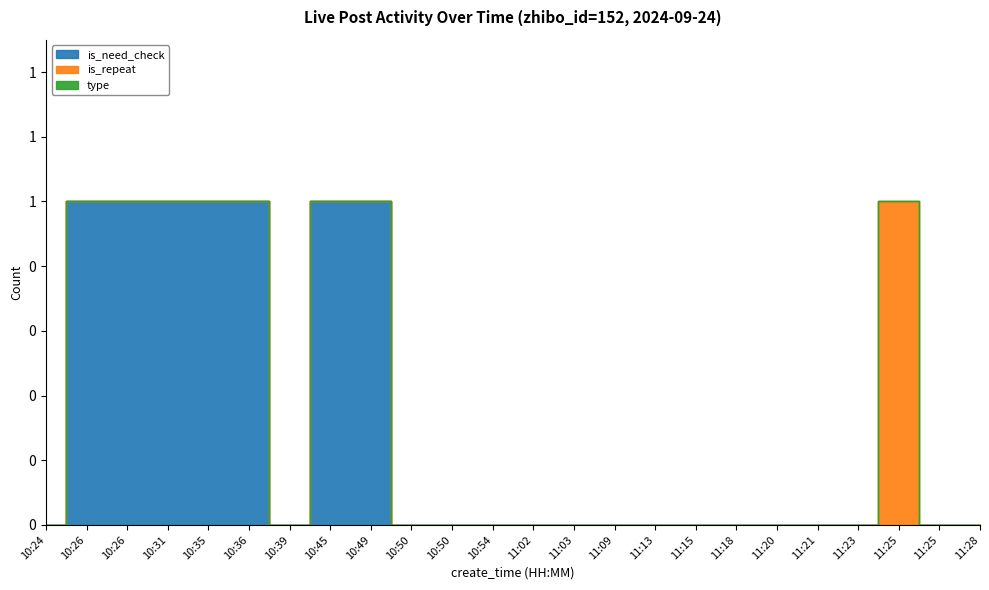

Reading left to right, transcribe all the data shown in this chart.

is_need_check: 10:24=0	10:26=1	10:26=1	10:31=1	10:35=1	10:36=1	10:39=0	10:45=1	10:49=1	10:50=0	10:50=0	10:54=0	11:02=0	11:03=0	11:09=0	11:13=0	11:15=0	11:18=0	11:20=0	11:21=0	11:23=0	11:25=0	11:25=0	11:28=0
is_repeat: 10:24=0	10:26=0	10:26=0	10:31=0	10:35=0	10:36=0	10:39=0	10:45=0	10:49=0	10:50=0	10:50=0	10:54=0	11:02=0	11:03=0	11:09=0	11:13=0	11:15=0	11:18=0	11:20=0	11:21=0	11:23=0	11:25=1	11:25=0	11:28=0
type: 10:24=0	10:26=0	10:26=0	10:31=0	10:35=0	10:36=0	10:39=0	10:45=0	10:49=0	10:50=0	10:50=0	10:54=0	11:02=0	11:03=0	11:09=0	11:13=0	11:15=0	11:18=0	11:20=0	11:21=0	11:23=0	11:25=0	11:25=0	11:28=0